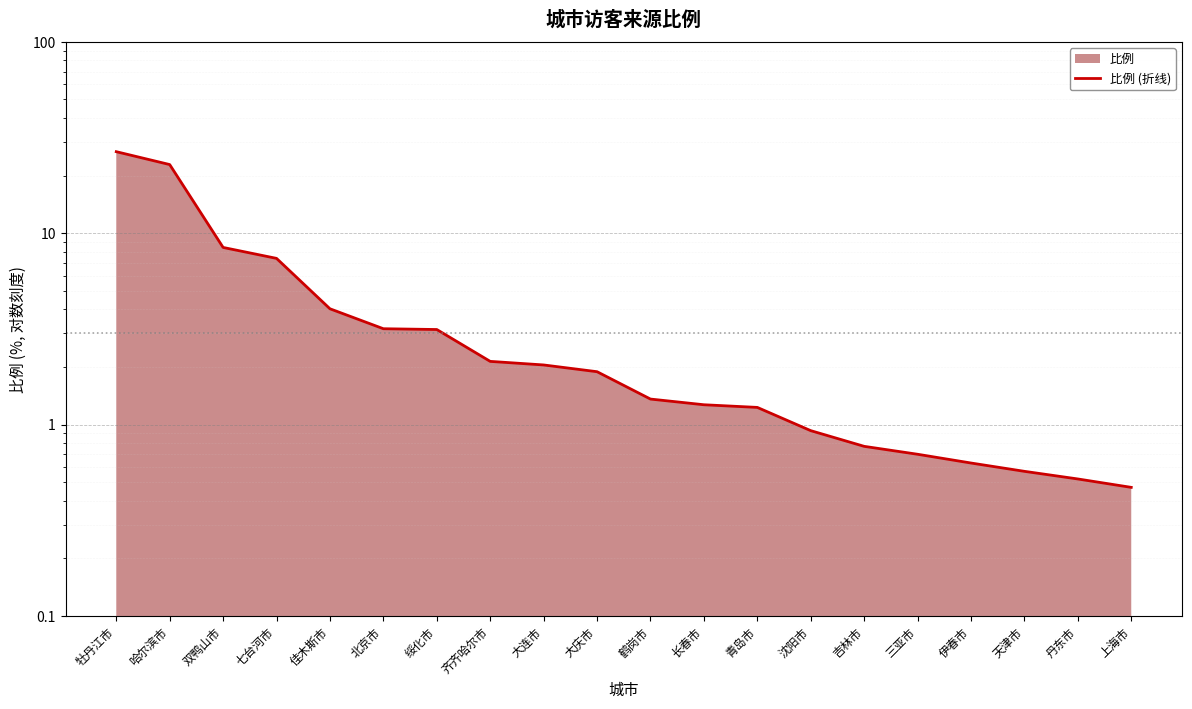

Where does the data first go above 1?

牡丹江市